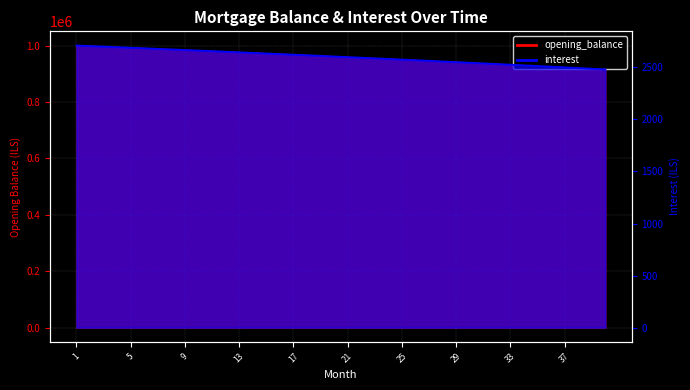

What is the sum of the interest values at 2 and 31?

5244.1